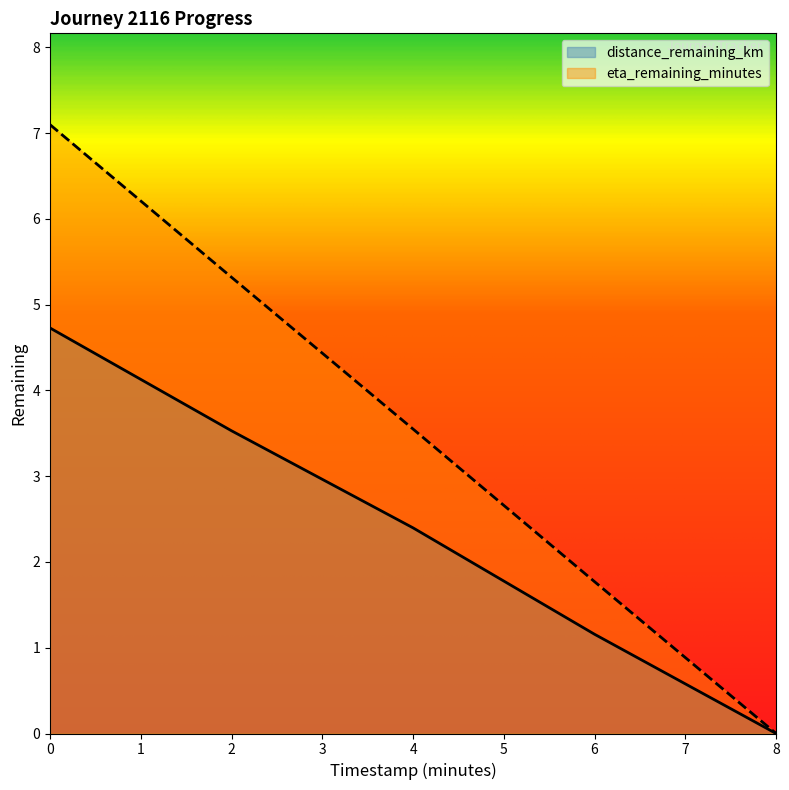

True or false: eta_remaining_minutes and distance_remaining_km cross at least once.

False